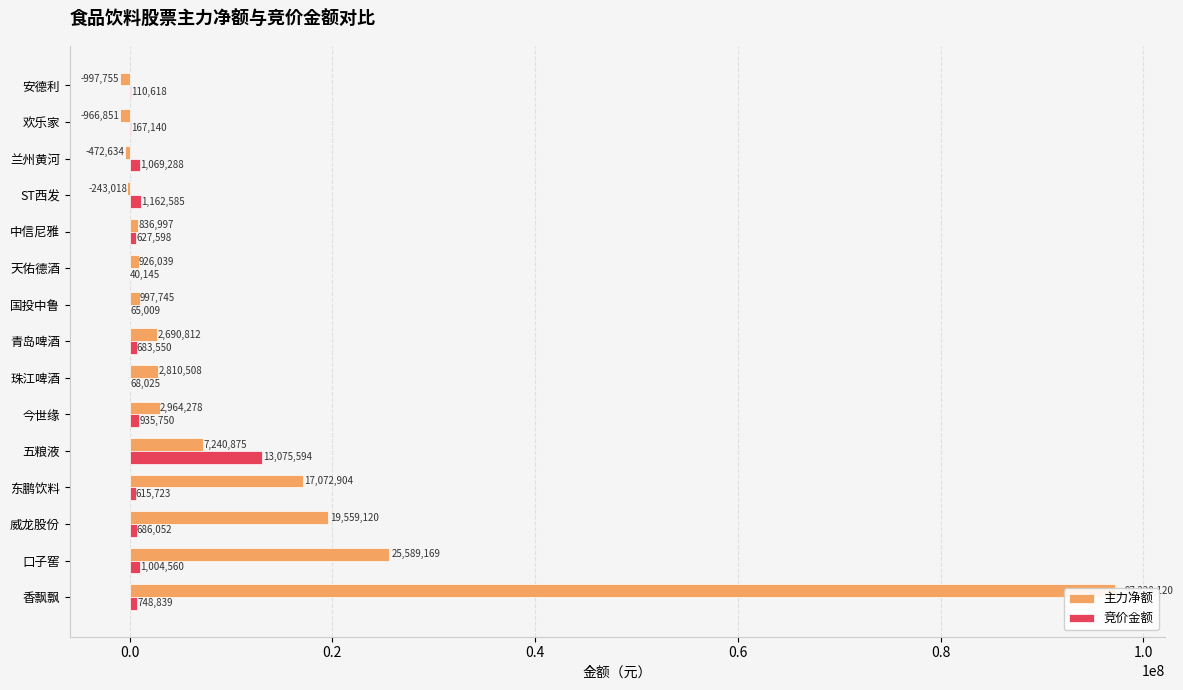

The 主力净额 series shows -400425 at ST西发. True or false?

False